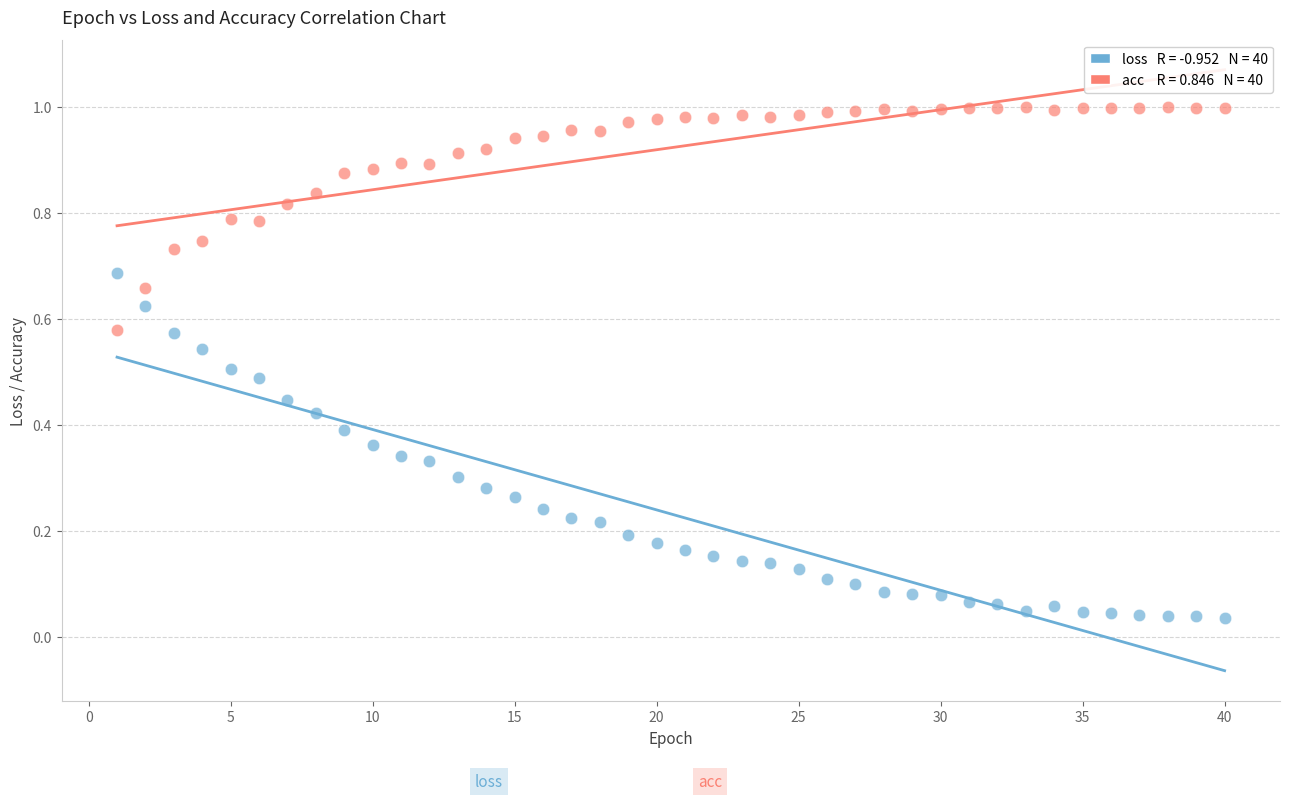

Across all data points, what is the range of X values (max minus min)?

39.0